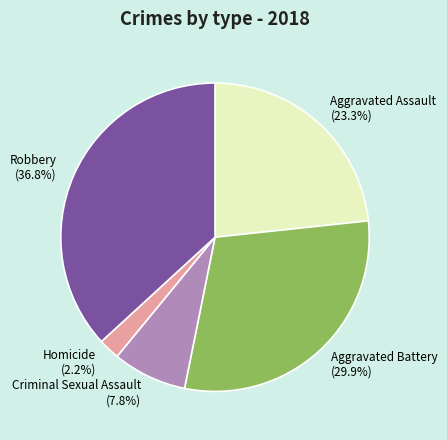

To the nearest percent, what portion does Homicide represent?

2%